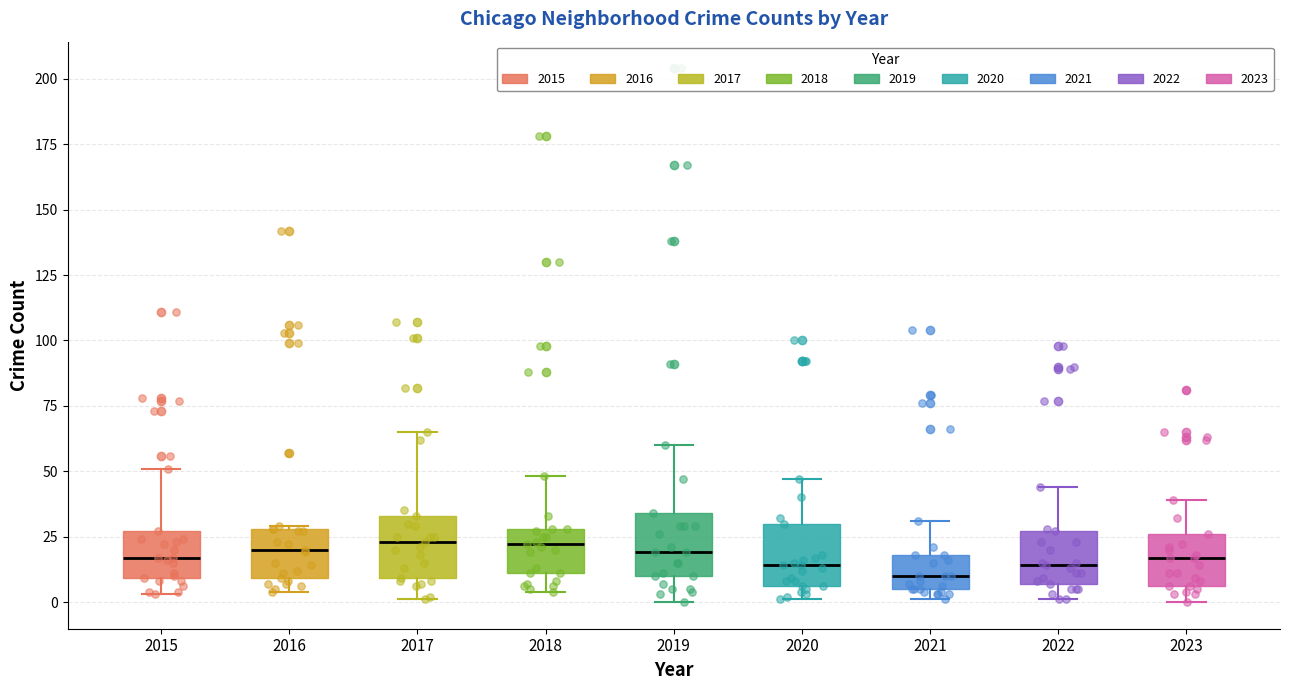

Reading left to right, read every box against the y-axis: the position of its median line, the range the box covers, and the ends of its whiskers. The values are not printed on the chart, so give them approximately, as read against the axis.

2015: median 15, box 10 to 25, whiskers 5 to 50
2016: median 20, box 10 to 30, whiskers 5 to 30
2017: median 25, box 10 to 35, whiskers 0 to 65
2018: median 20, box 10 to 30, whiskers 5 to 50
2019: median 20, box 10 to 35, whiskers 0 to 60
2020: median 15, box 5 to 30, whiskers 0 to 45
2021: median 10, box 5 to 20, whiskers 0 to 30
2022: median 15, box 5 to 25, whiskers 0 to 45
2023: median 15, box 5 to 25, whiskers 0 to 40